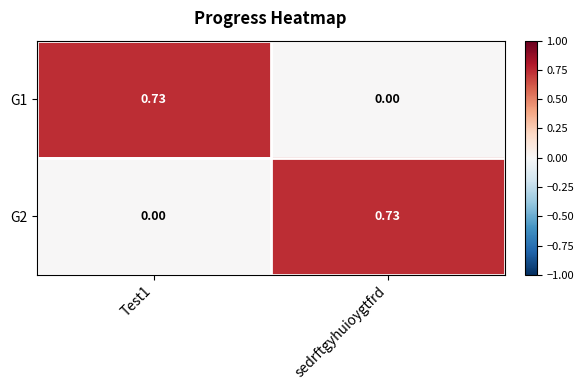

At which label is G1 closest to 0?

sedrftgyhuioygtfrd